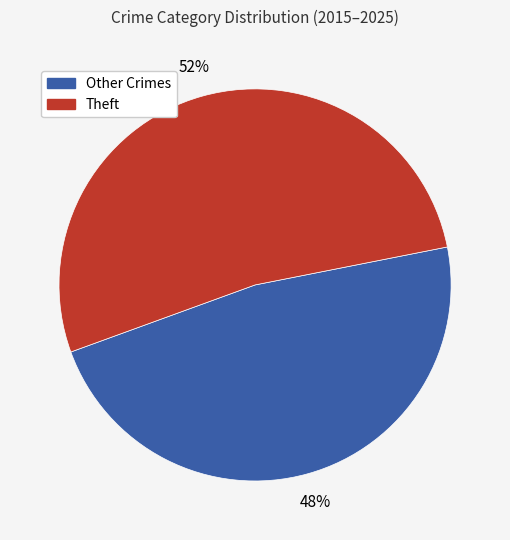

Is there a majority slice in this chart?

Yes